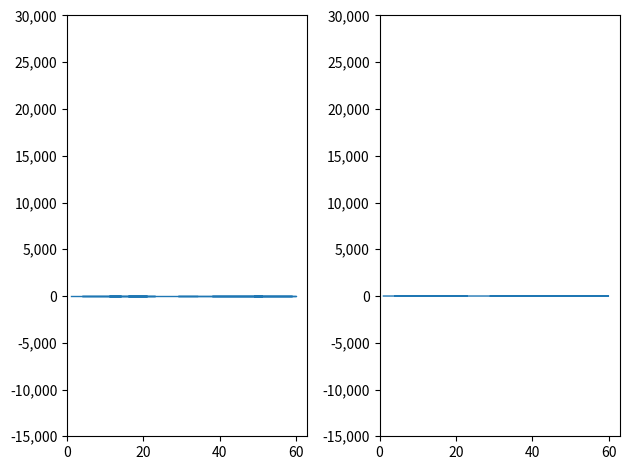

The value of Vm at 28 is 1.3. True or false?

False